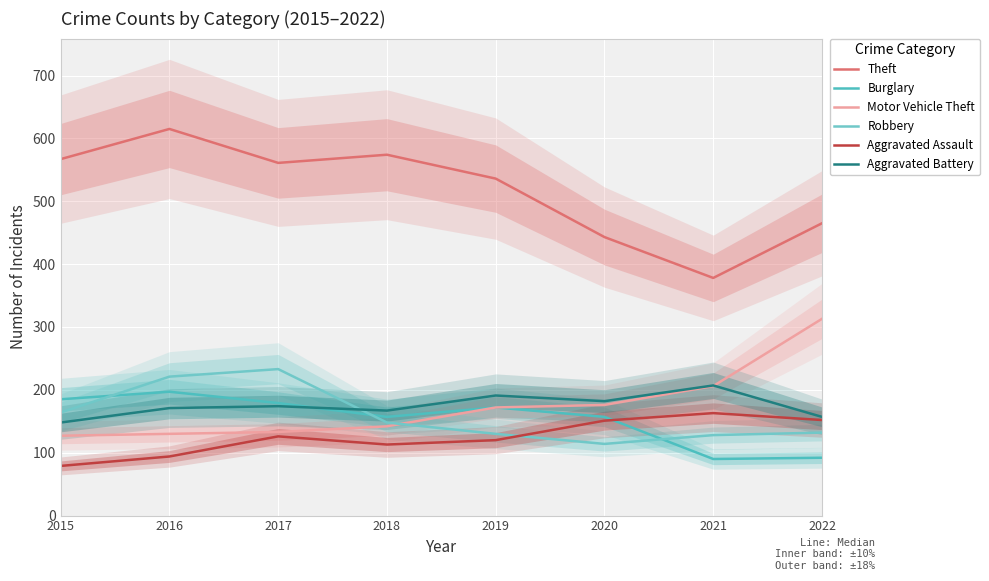

What is the lowest value of the Robbery series?

114